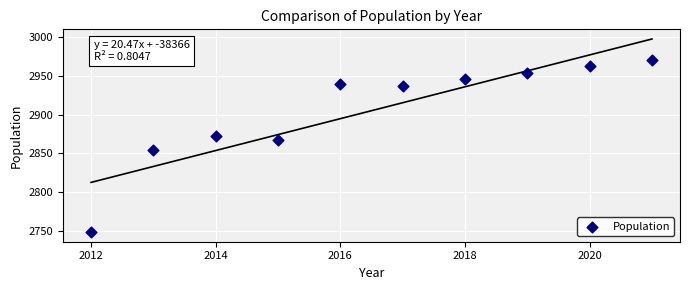

What Y value in the scatter plot is closest to 2859?

2855